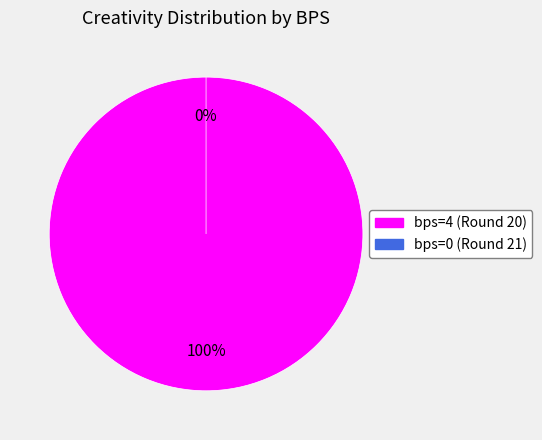

Does bps=0 account for over 50% of the chart?

No